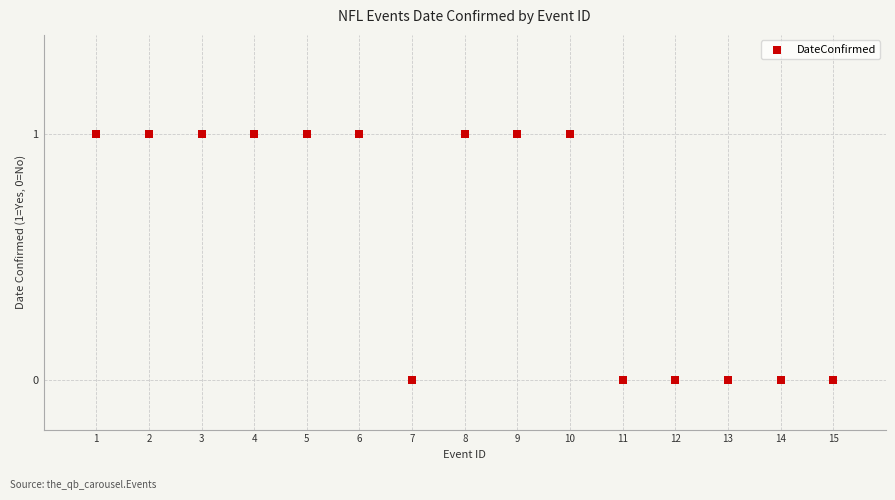

What is the range of X values (max minus min)?

14